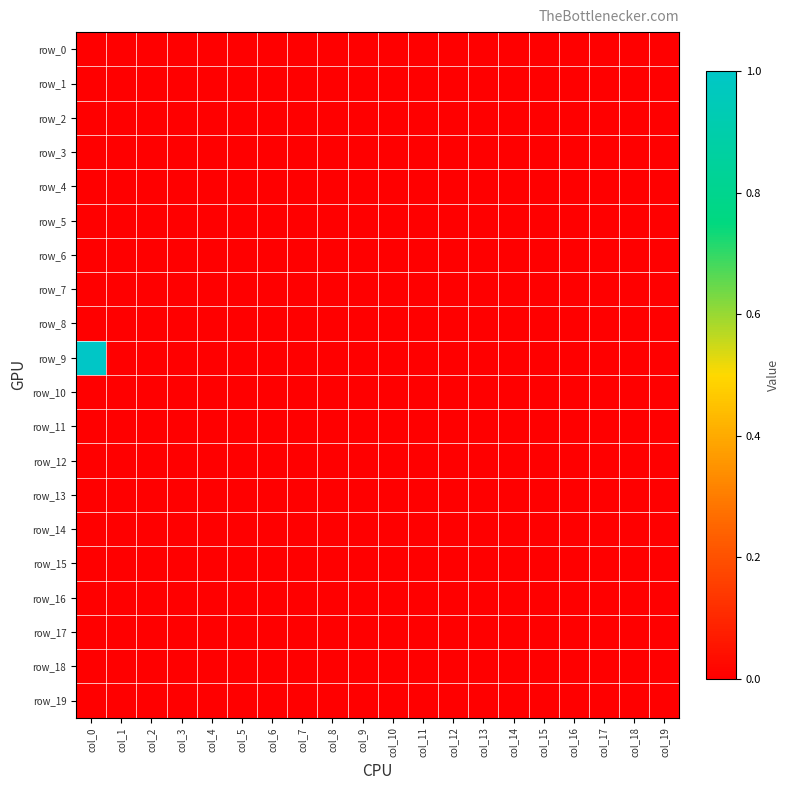

At which category is the sum across all series the highest?

col_0